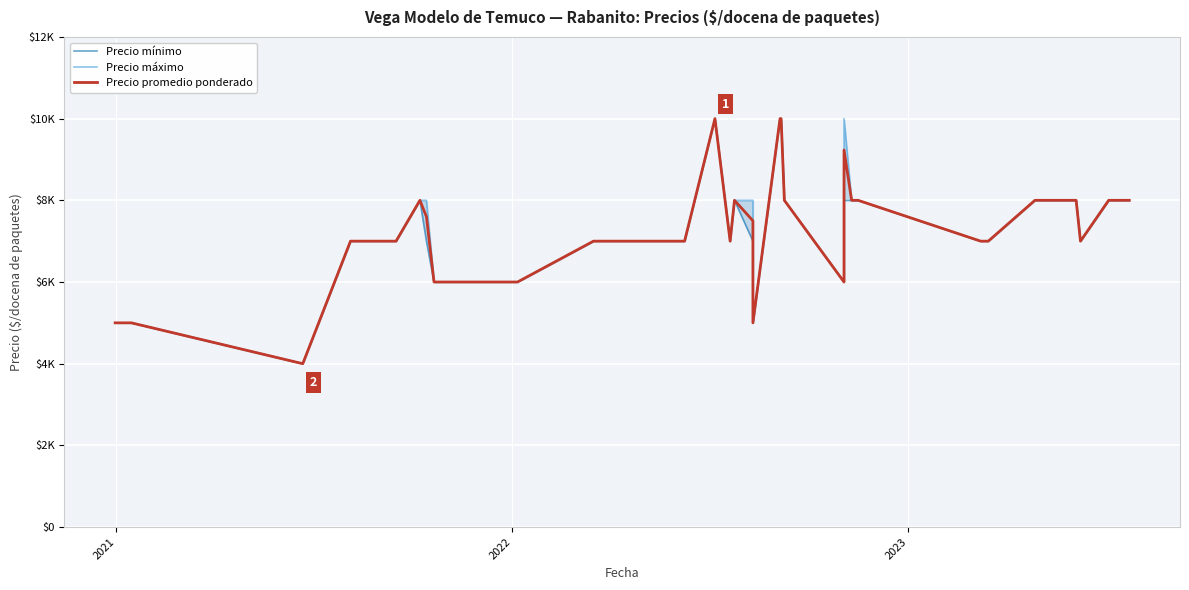

True or false: Precio promedio ponderado and Precio máximo intersect in this chart.

False